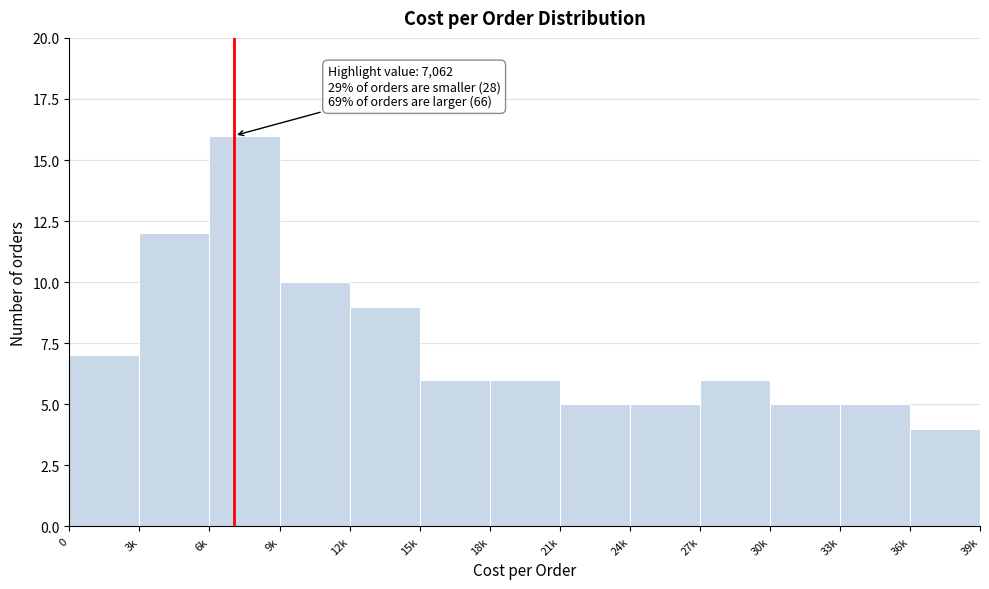

Reading right to left, list all the values displayed in this chart.

4	5	5	6	5	5	6	6	9	10	16	12	7